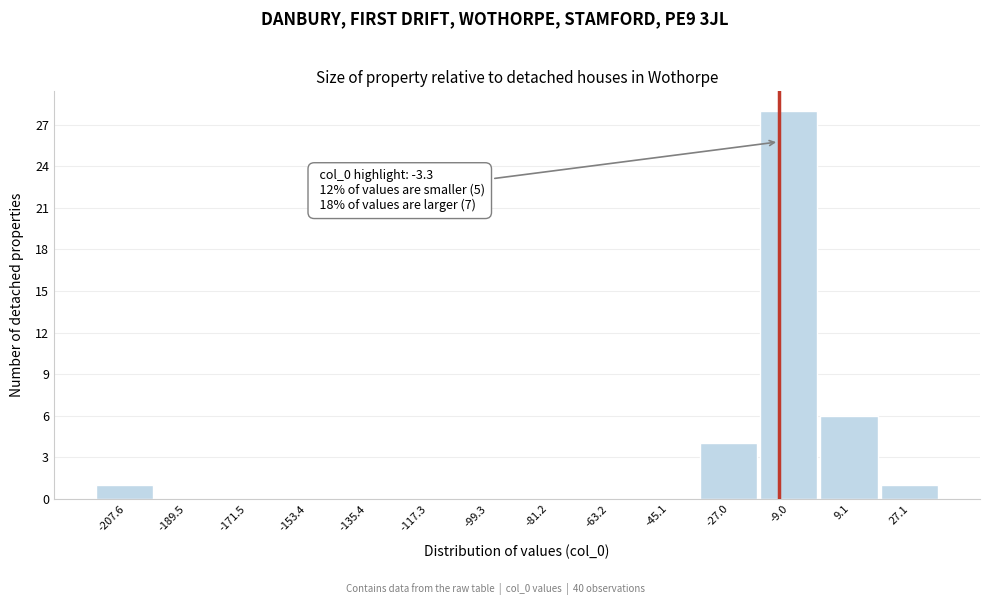

Reading right to left, extract all data points from this chart.

27.1=1	9.1=6	-9.0=28	-27.0=4	-45.1=0	-63.2=0	-81.2=0	-99.3=0	-117.3=0	-135.4=0	-153.4=0	-171.5=0	-189.5=0	-207.6=1